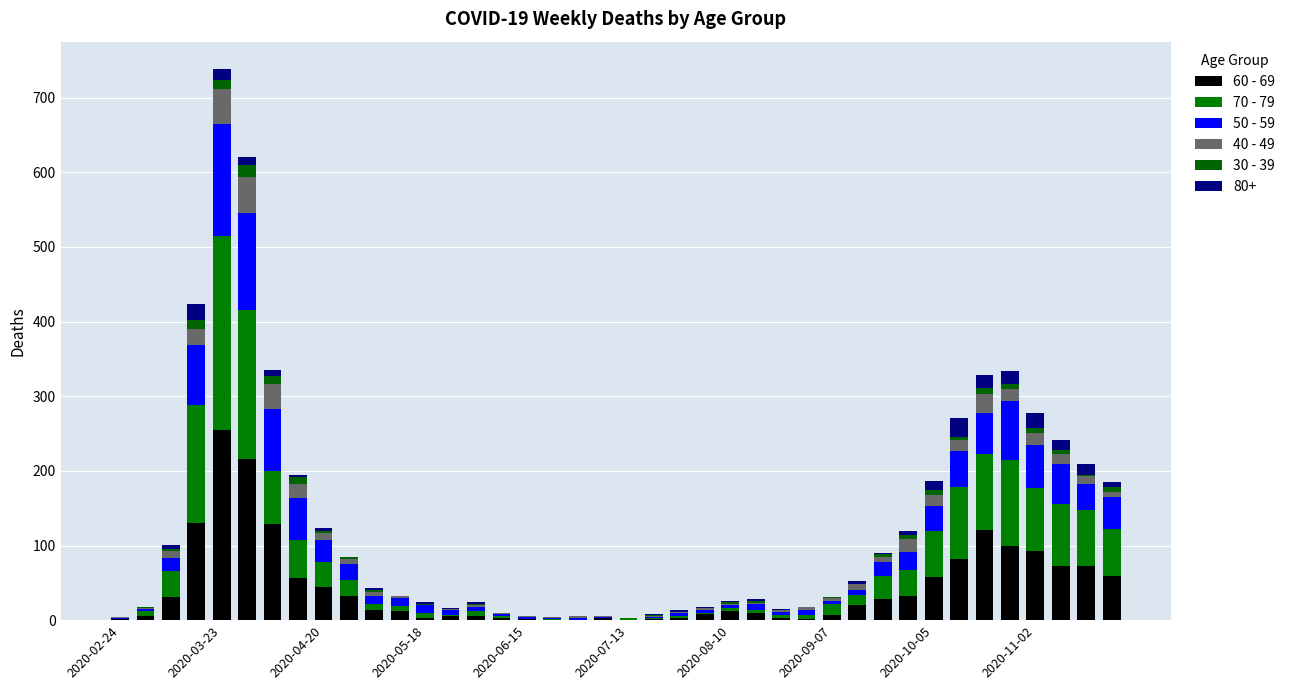

What is the sum of all 50 - 59 values?

1115